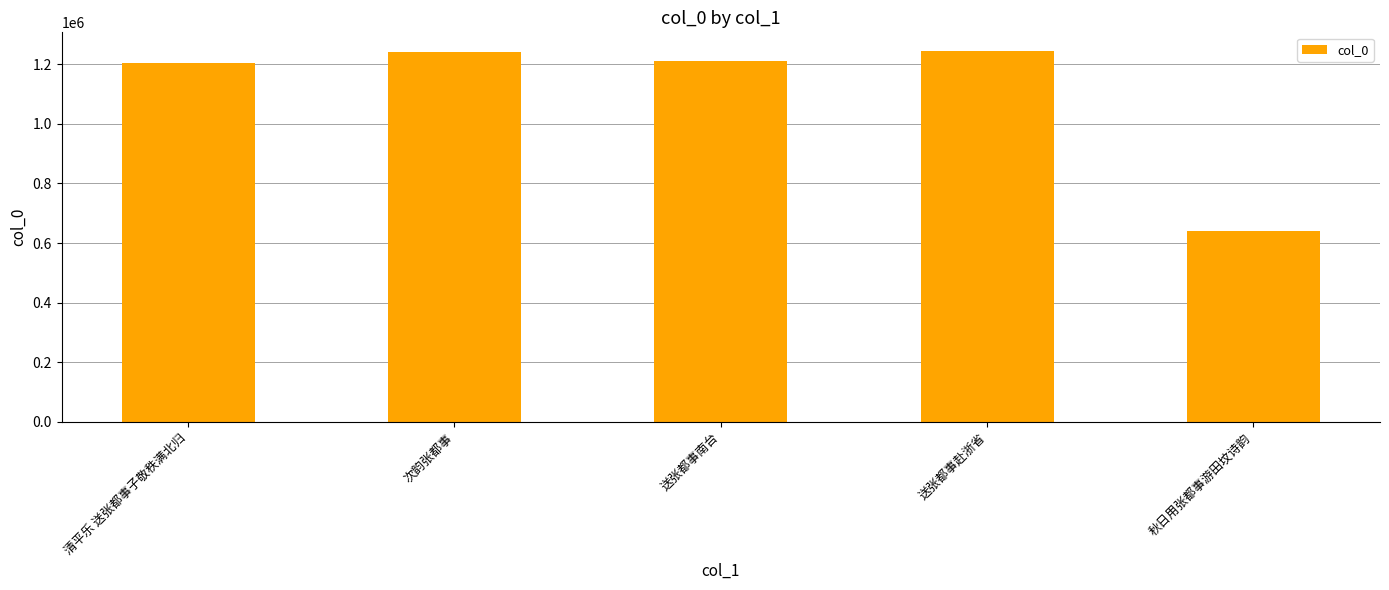

What is the sum of the values at 秋日用张都事游田坟诗韵 and 送张都事南台?

1851857